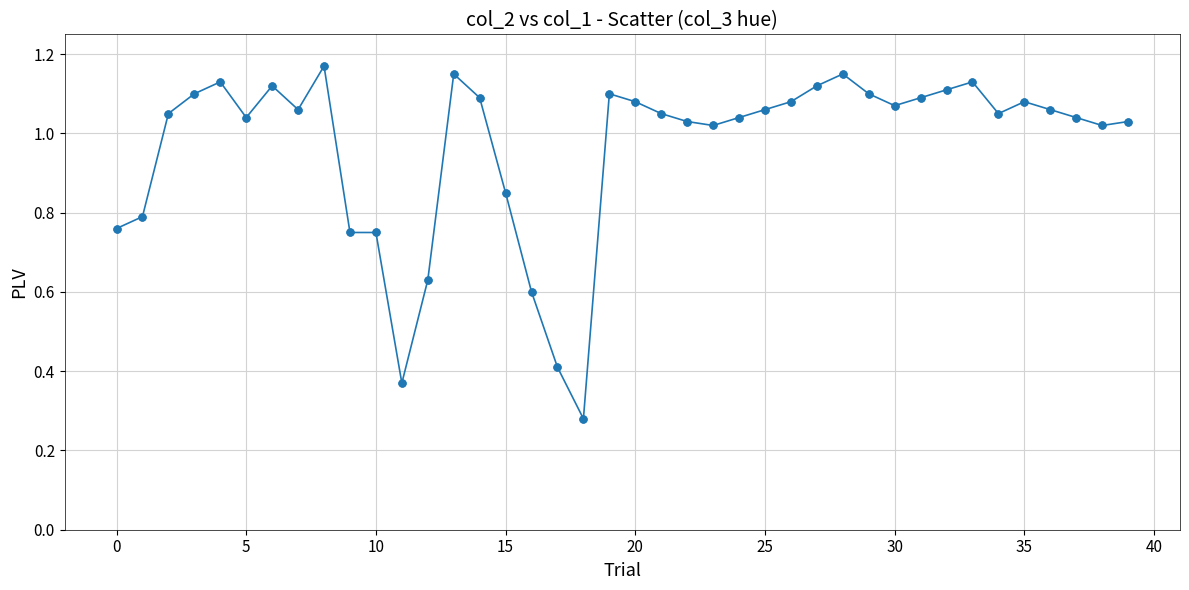

True or false: there are more than 1 points higher than both neighbors.

True